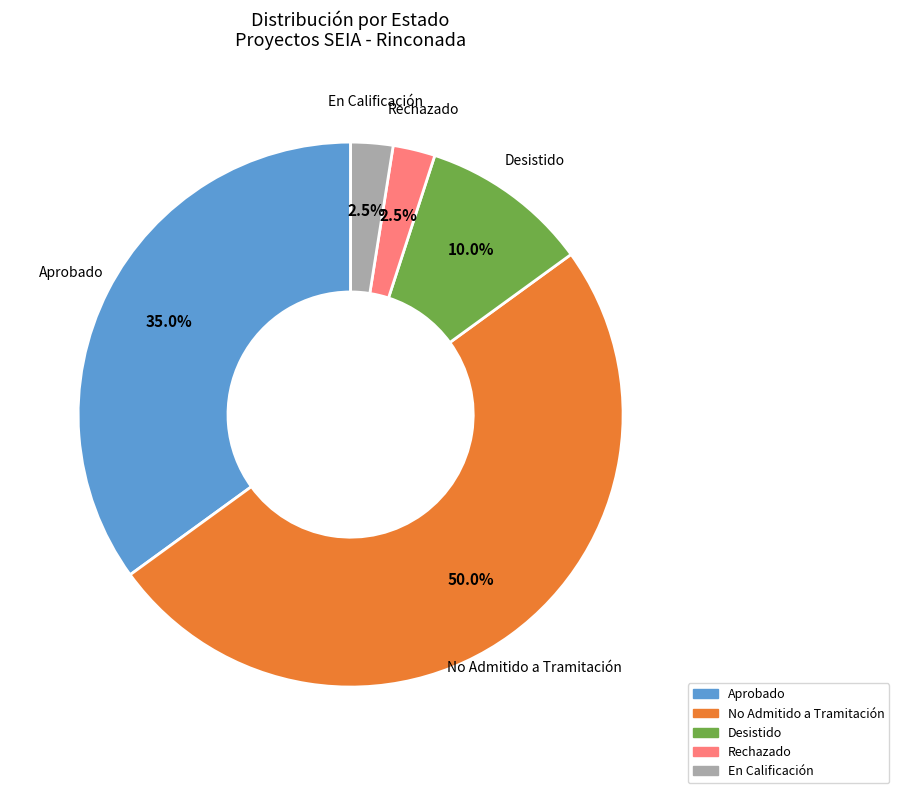

Which slice is the largest?

No Admitido a Tramitación